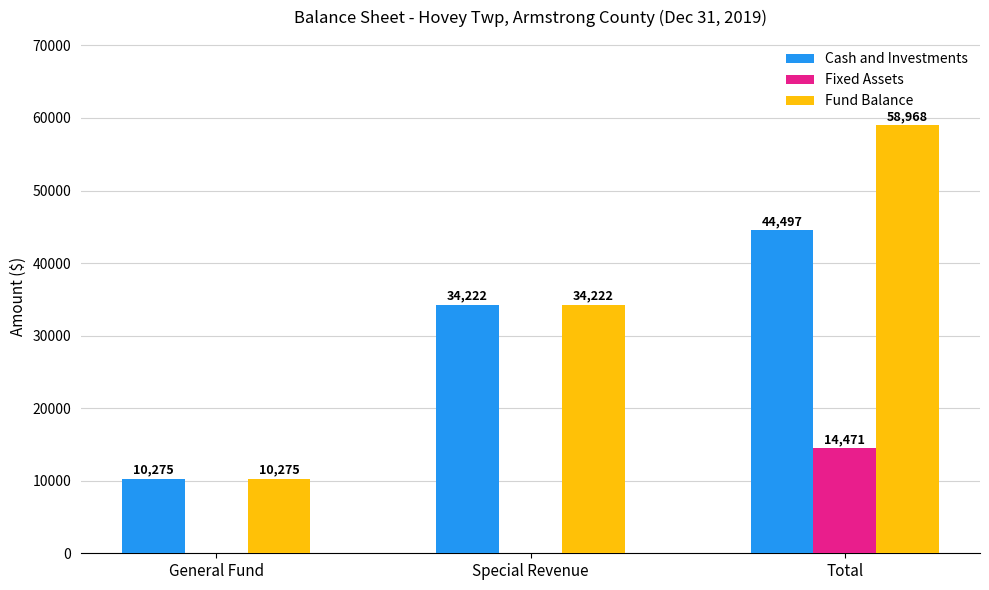

Which series changed the most between General Fund and Total?

Fund Balance